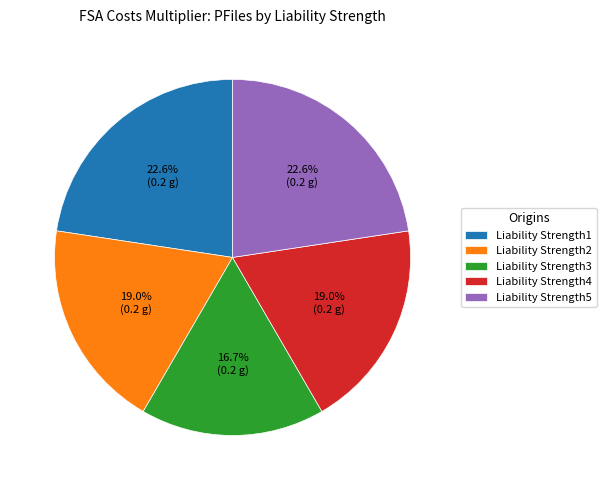

What portion of the pie excludes Liability Strength5?

77.4%